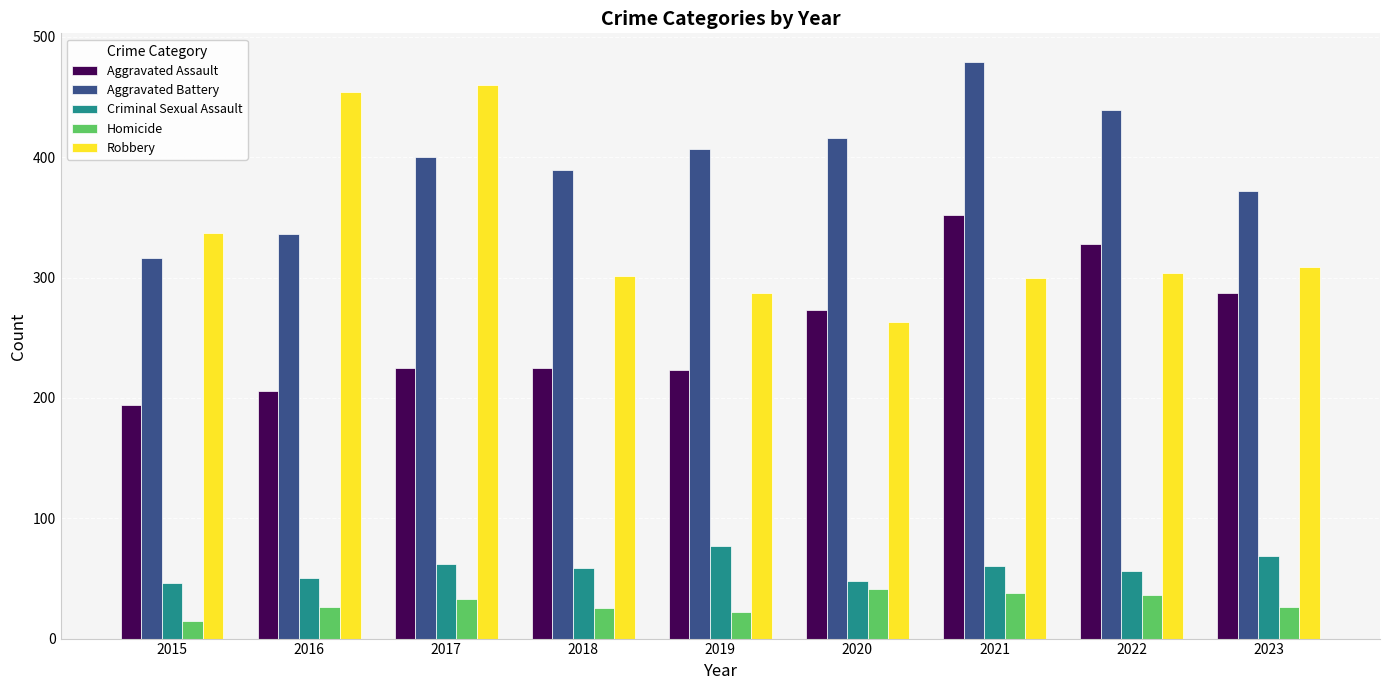

Is it true that Aggravated Assault equals 225 at 2017?

True